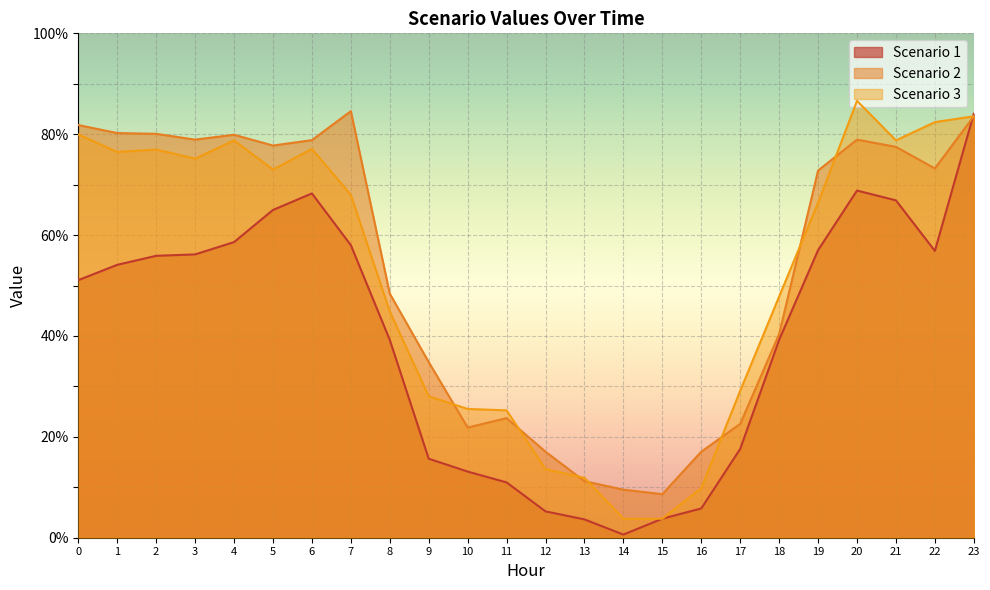

The Scenario 2 series shows 84.6 at 7. True or false?

True